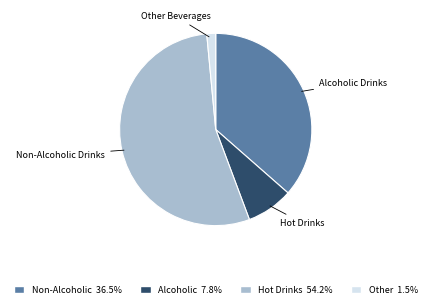

Which slice is the smallest?

Other Beverages